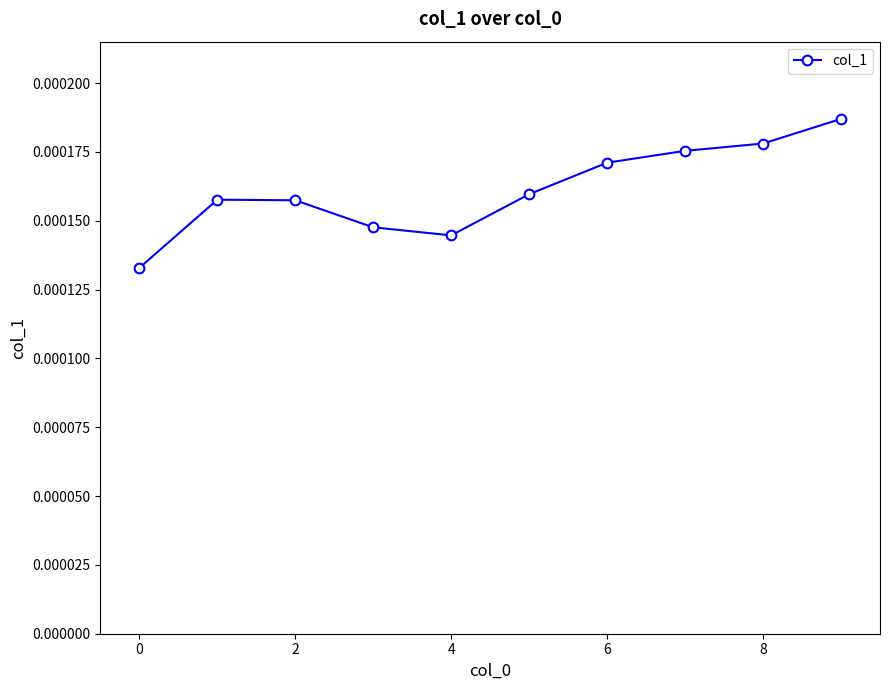

How many distinct data groups are displayed?

1